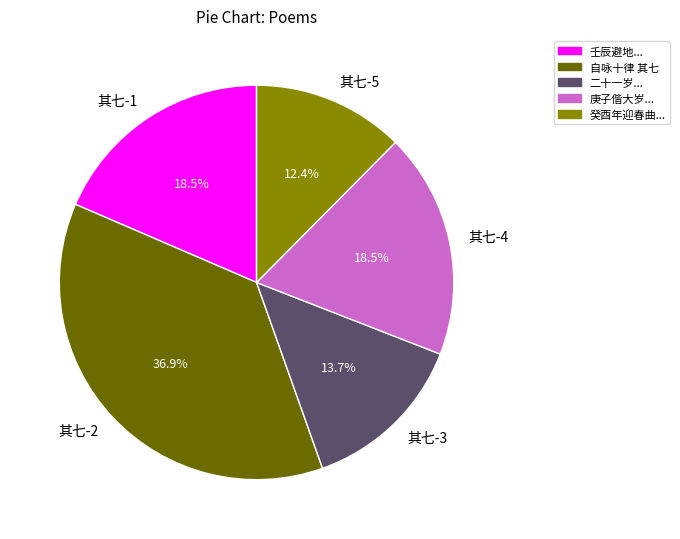

How much of the chart is everything except 其七-2?

63.1%